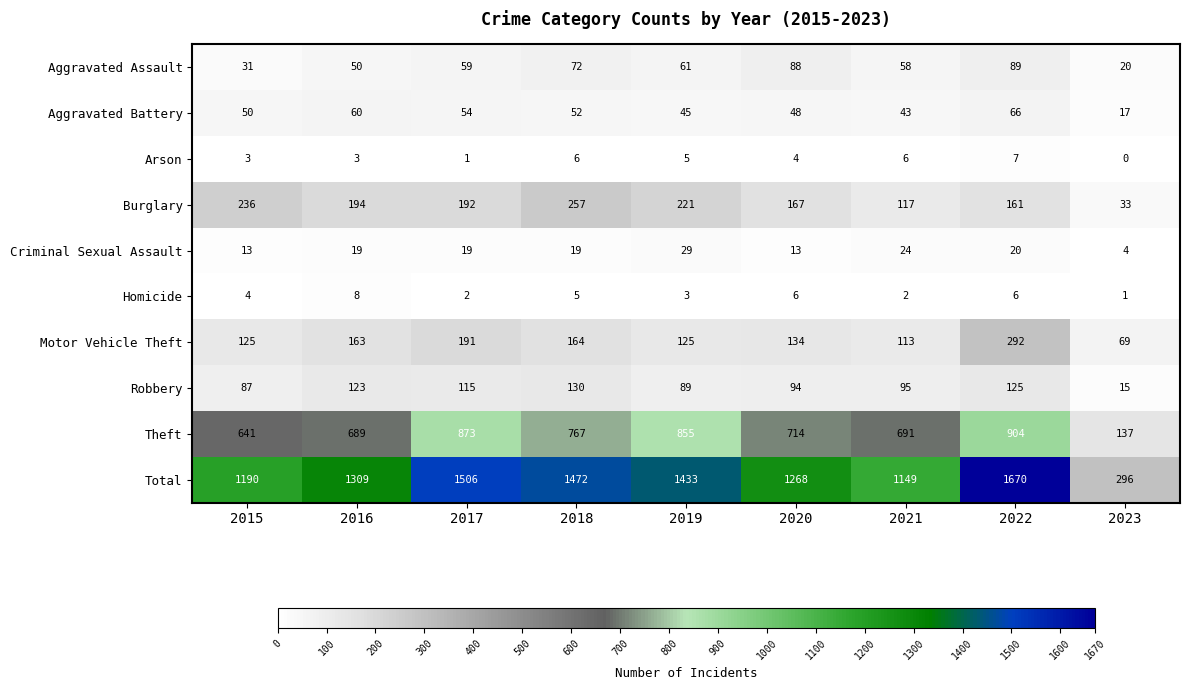

What is the difference between the second highest and second lowest values in the Aggravated Battery series?

17